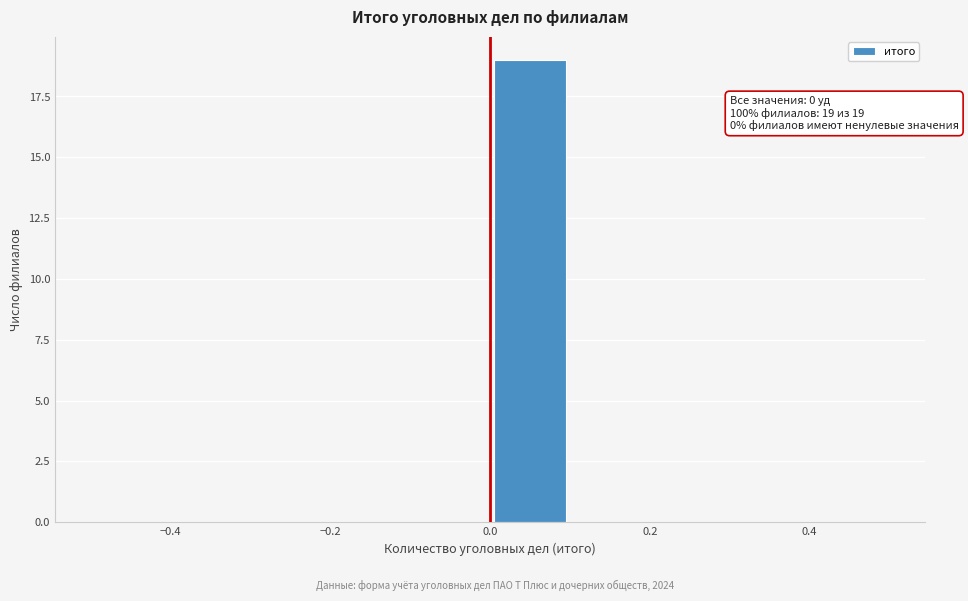

Which range on the x-axis has the tallest bar?

0.0 to 0.1